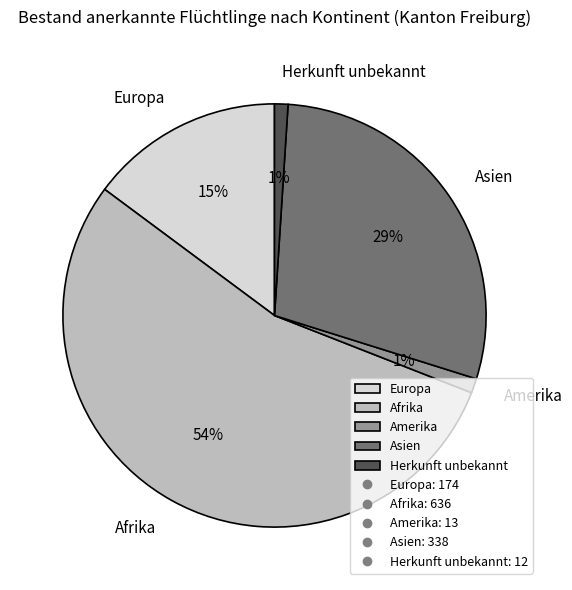

Does any single category account for the majority?

Yes